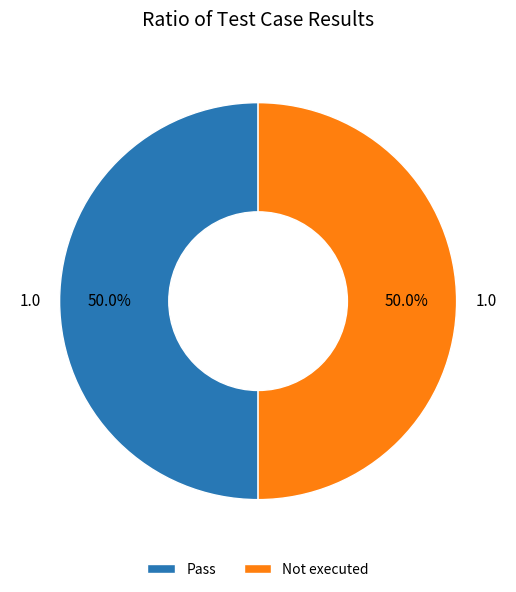

What is the ratio of the value at Pass to the value at Not executed?

1.0